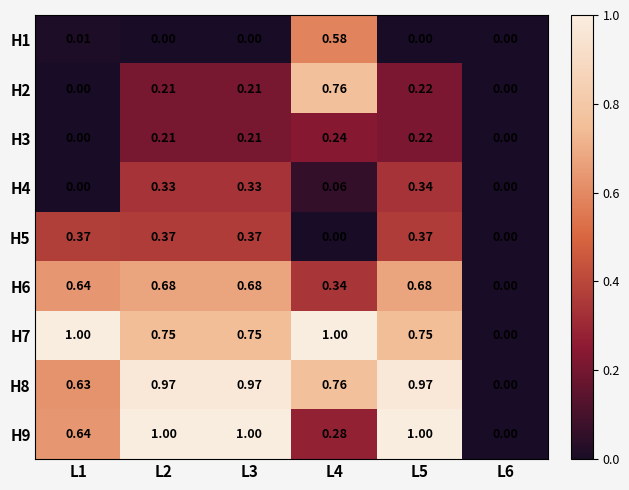

Is the value of H9 at L5 greater than the value of H3 at L3?

Yes